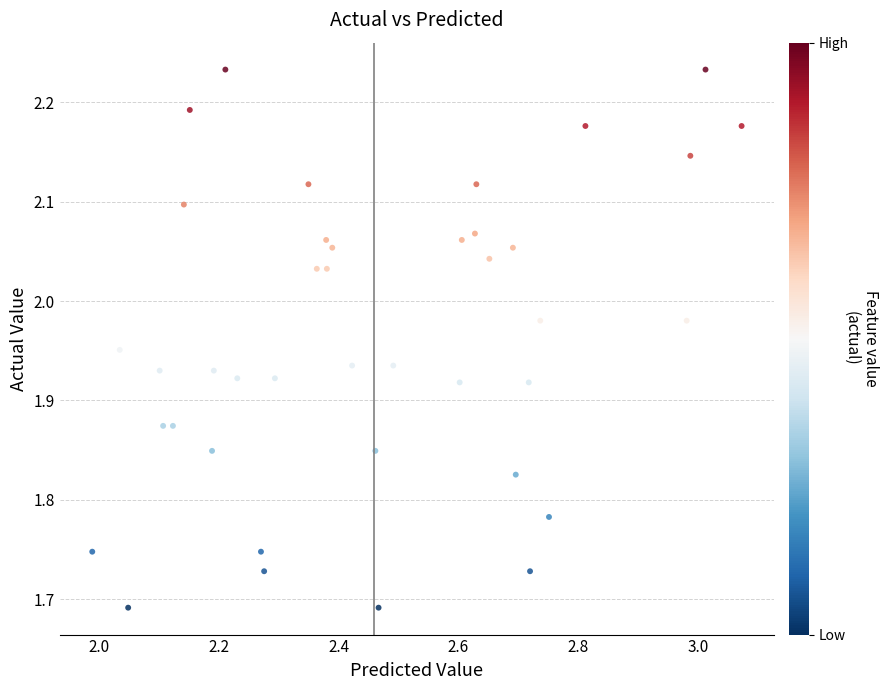

What is the range of X values (max minus min)?

1.1